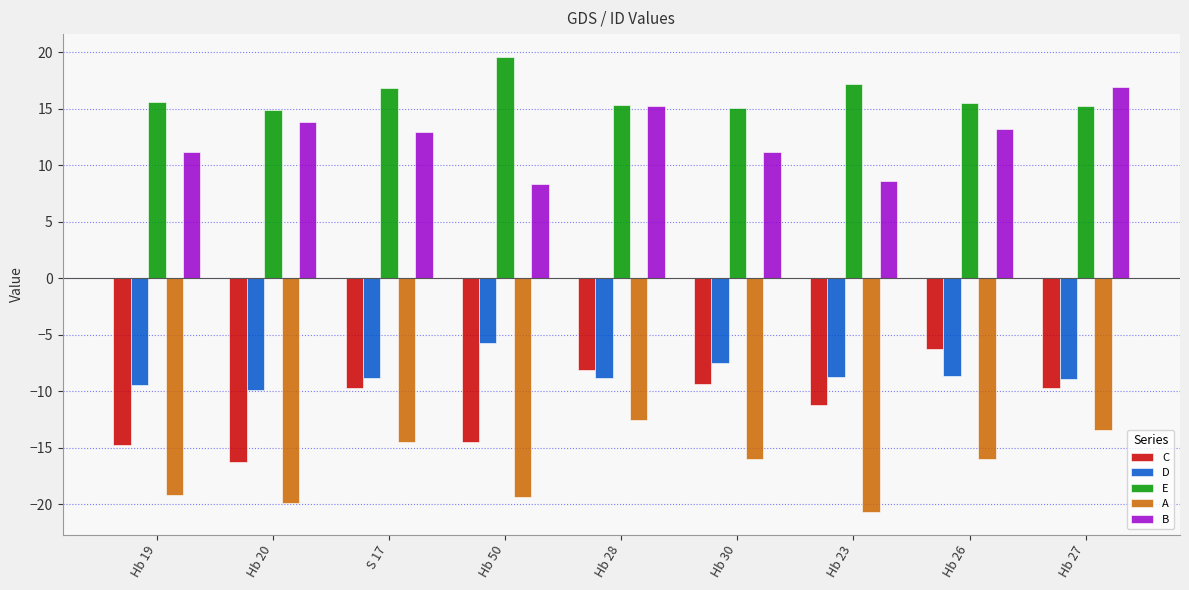

What is the smallest value displayed?

-20.7